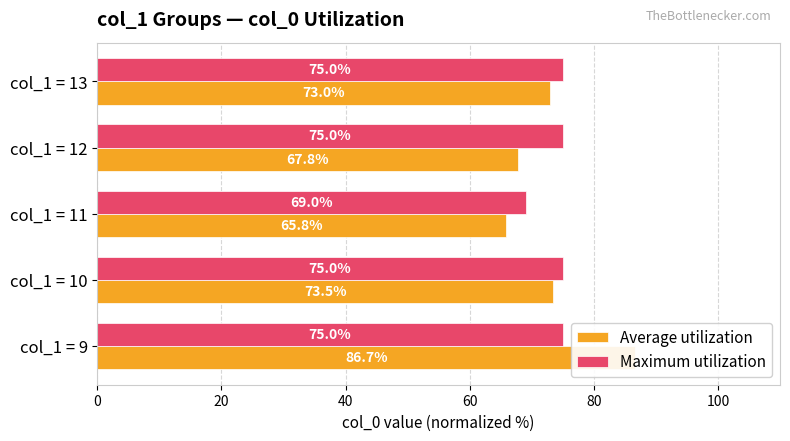

Count the number of categories in the chart.

5